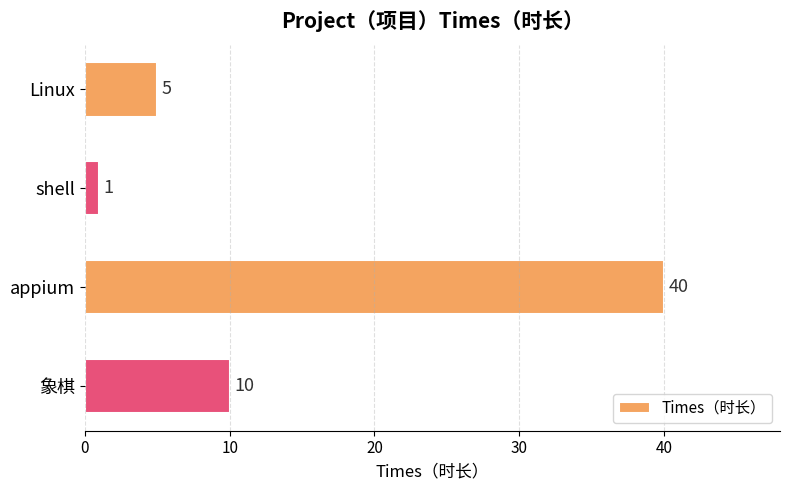

Rank the categories by value from highest to lowest.

appium, 象棋, Linux, shell